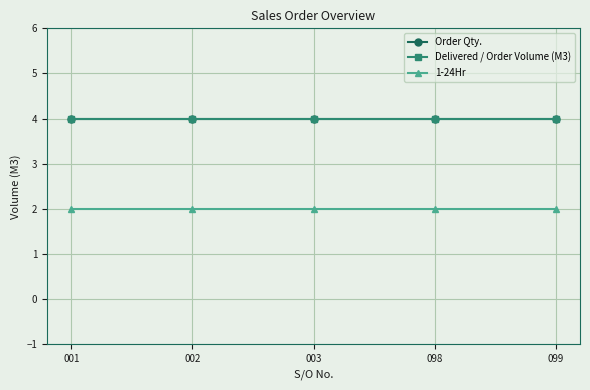

Does the chart have visible grid lines?

Yes